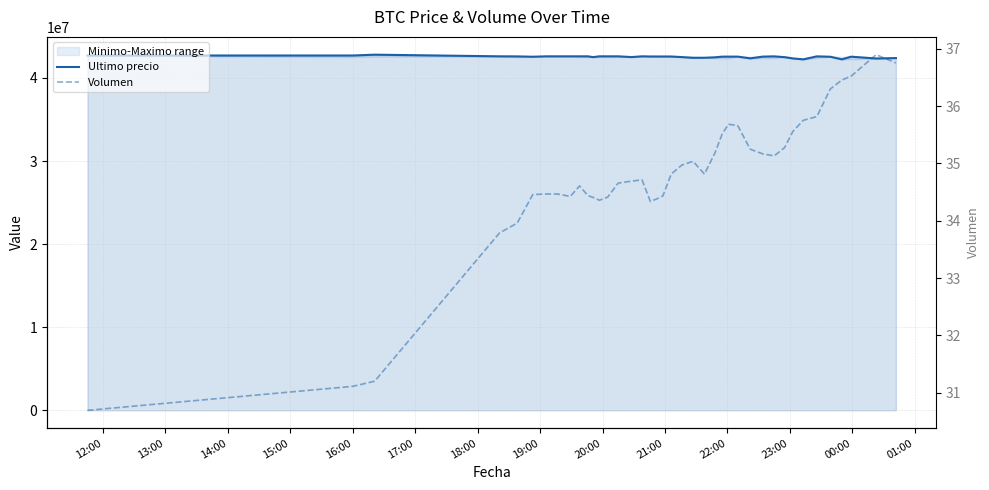

In Ultimo precio, how many points are higher than both neighbors (excluding endpoints)?

9